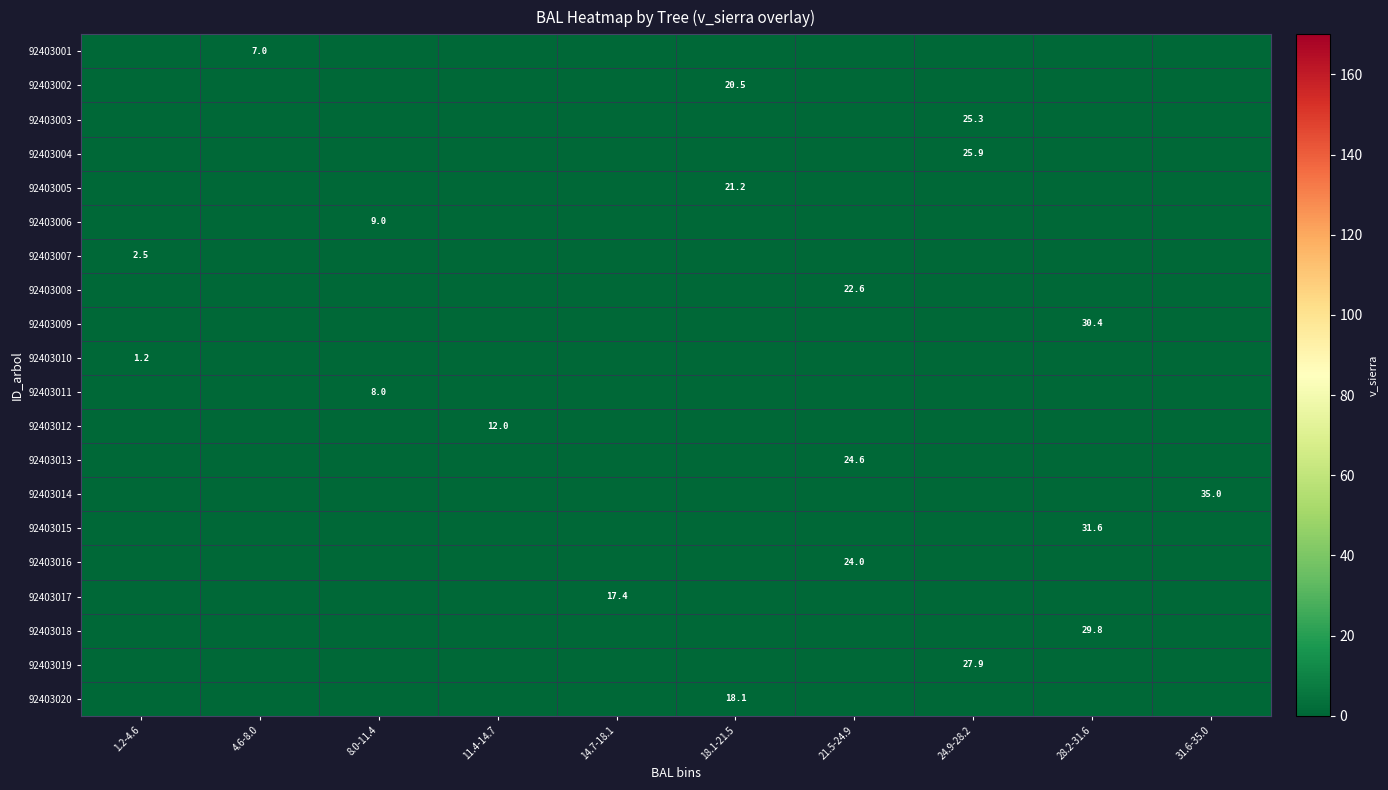

The 92403030 series shows 7.2 at bal. True or false?

False